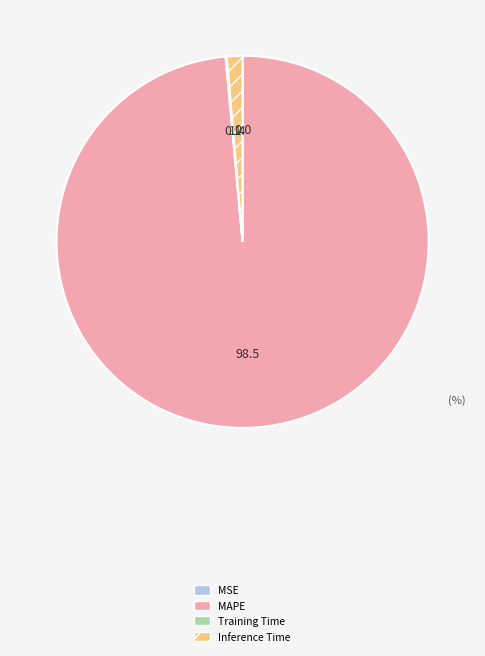

Does any single category account for the majority?

Yes